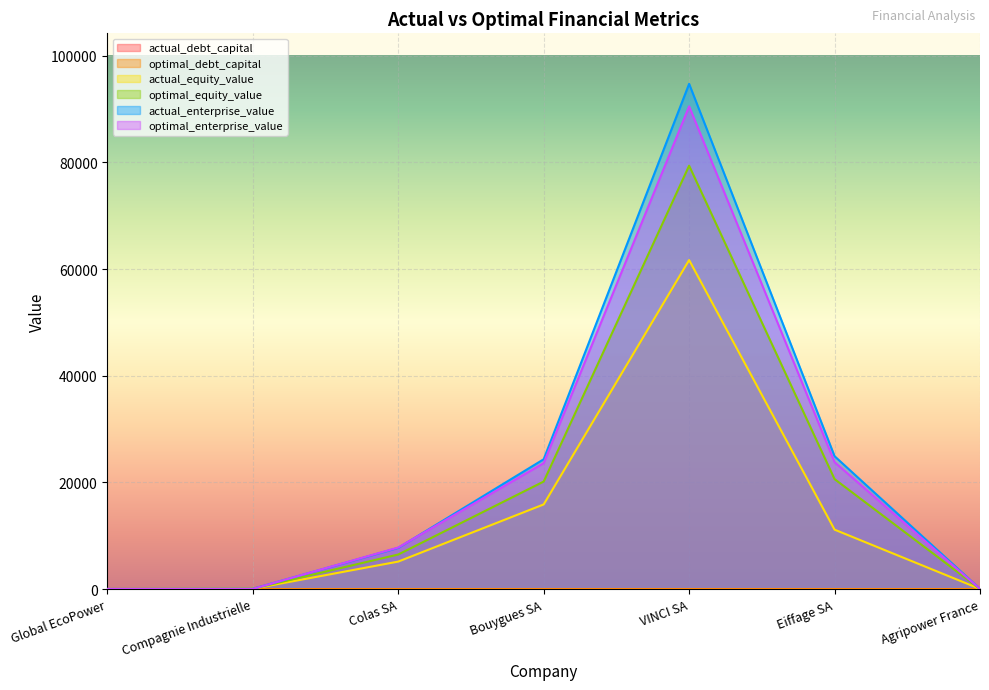

What is the label of the 3rd point from the left?

Colas SA